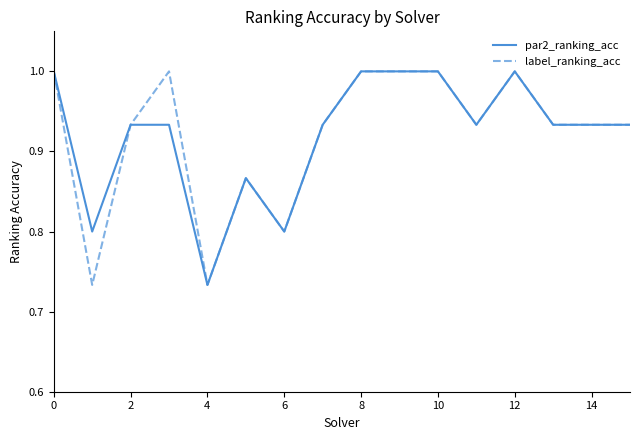

How many interior local peaks does the label_ranking_acc series have?

3